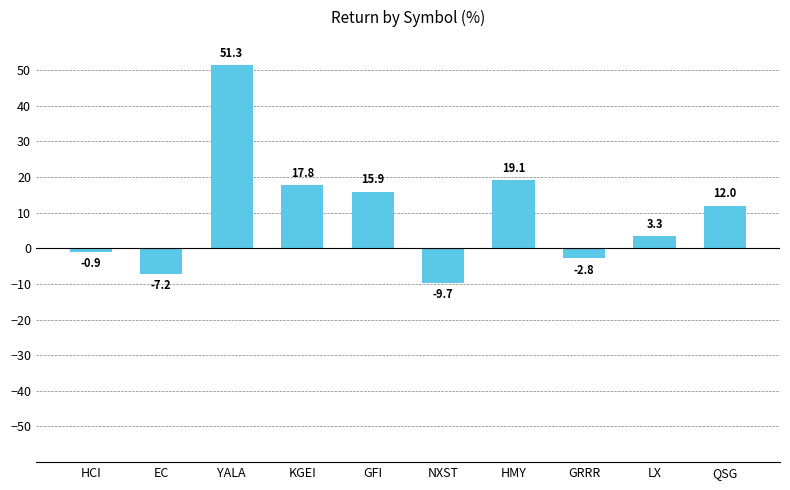

What is the smallest value displayed?

-9.7